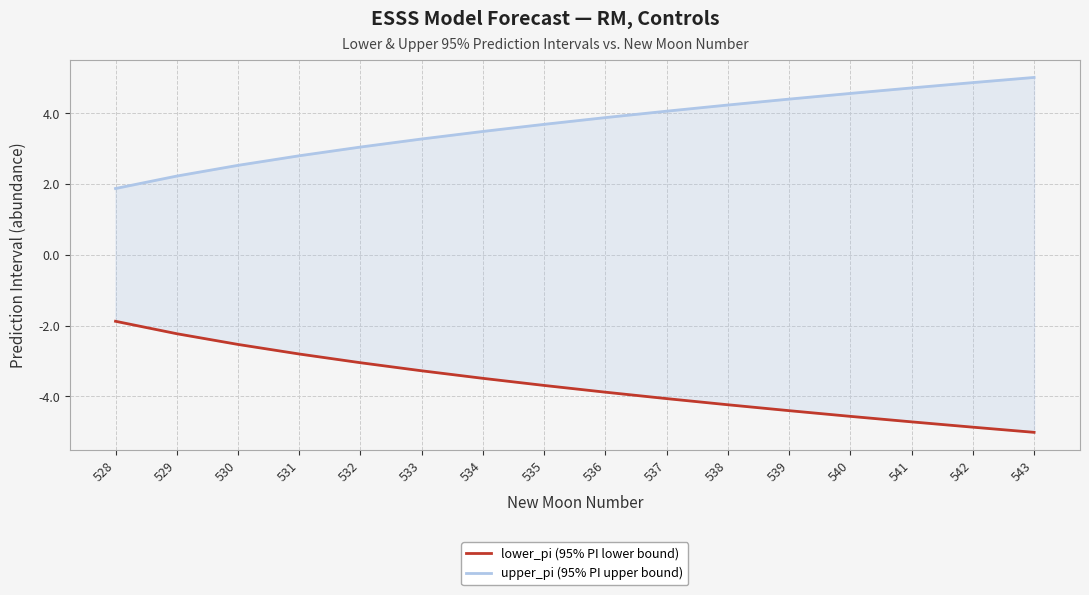

Is the value of lower_pi (95% PI lower bound) at 541 greater than the value of upper_pi (95% PI upper bound) at 538?

No